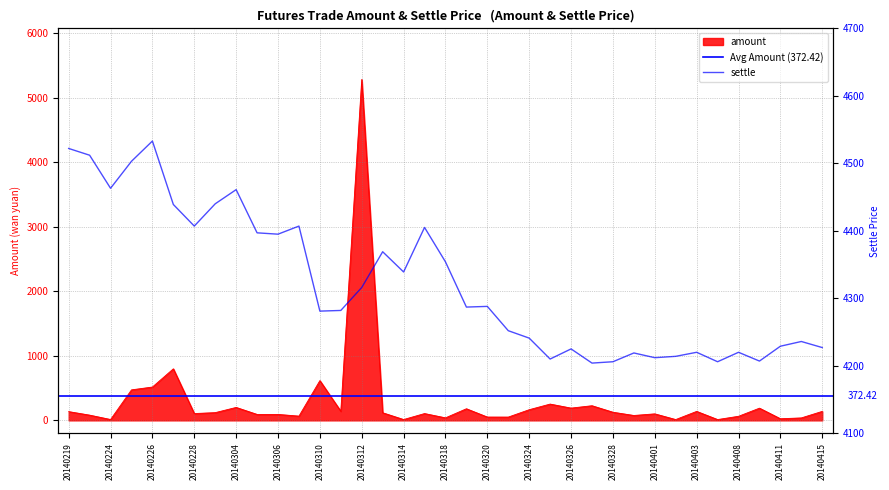

Does the chart display data point markers on the line(s)?

No